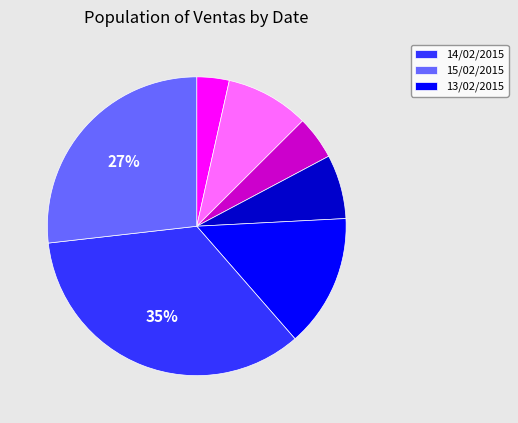

Does any single category account for the majority?

No